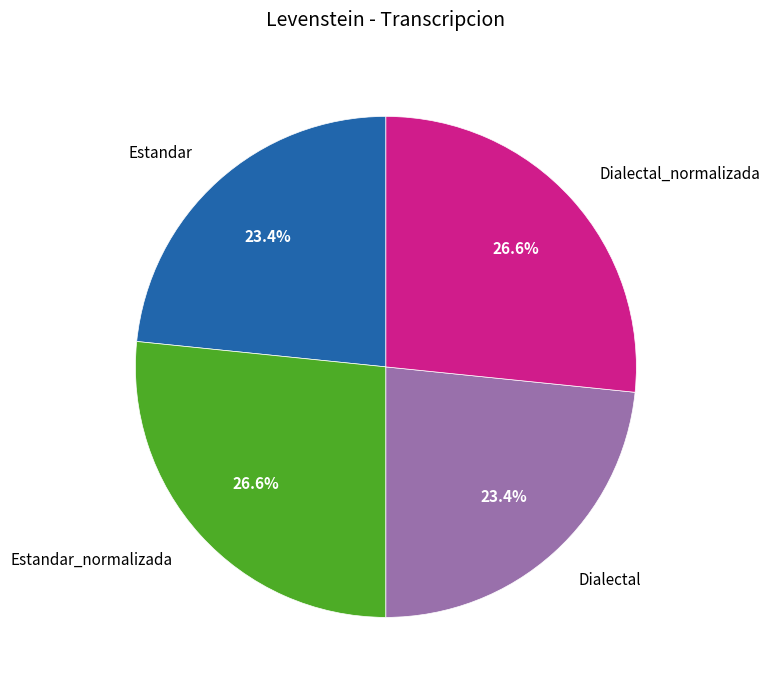

Approximately how many times larger is the value at Dialectal_normalizada compared to Estandar_normalizada?

1.0